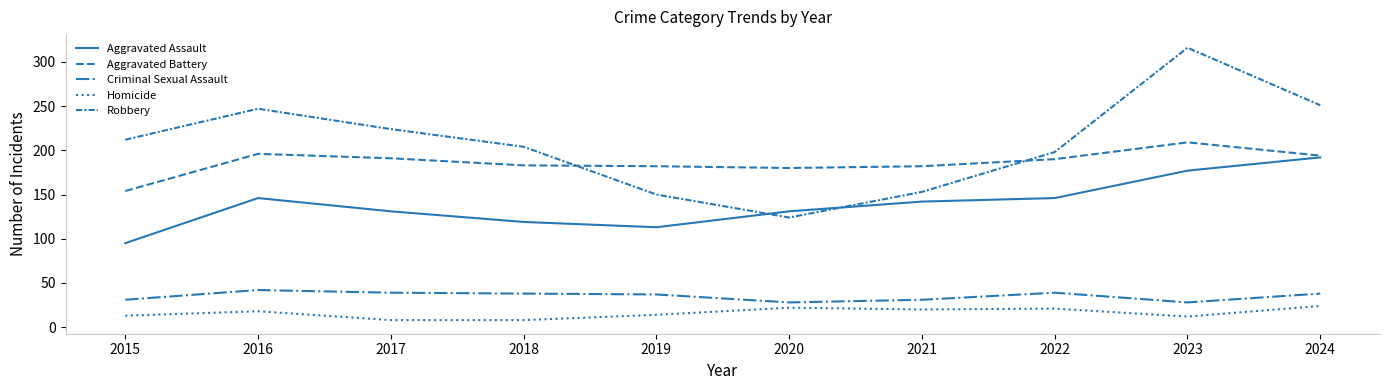

At which category is the sum across all series the highest?

2023